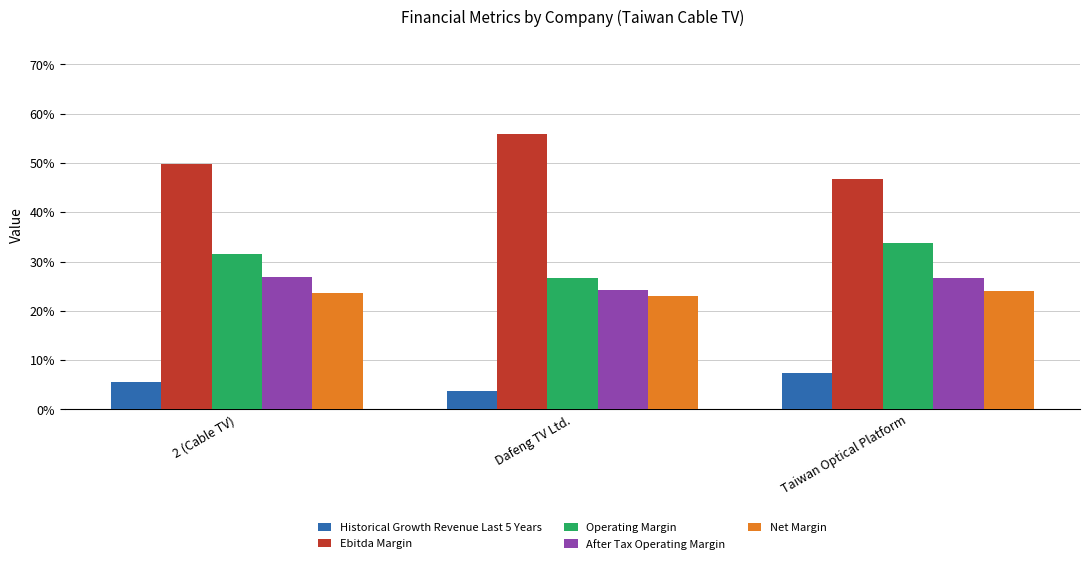

What position from the left is Taiwan Optical Platform?

3